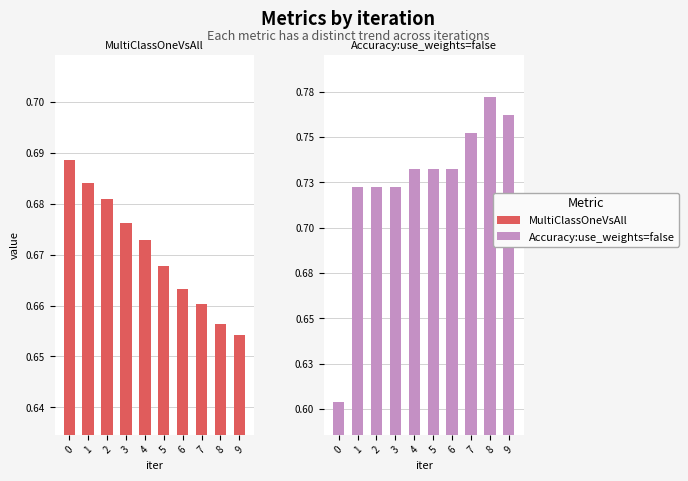

Reading left to right, transcribe all the data shown in this chart.

MultiClassOneVsAll: 0=0.7	1=0.7	2=0.7	3=0.7	4=0.7	5=0.7	6=0.7	7=0.7	8=0.7	9=0.7
Accuracy:use_weights=false: 0=0.6	1=0.7	2=0.7	3=0.7	4=0.7	5=0.7	6=0.7	7=0.8	8=0.8	9=0.8